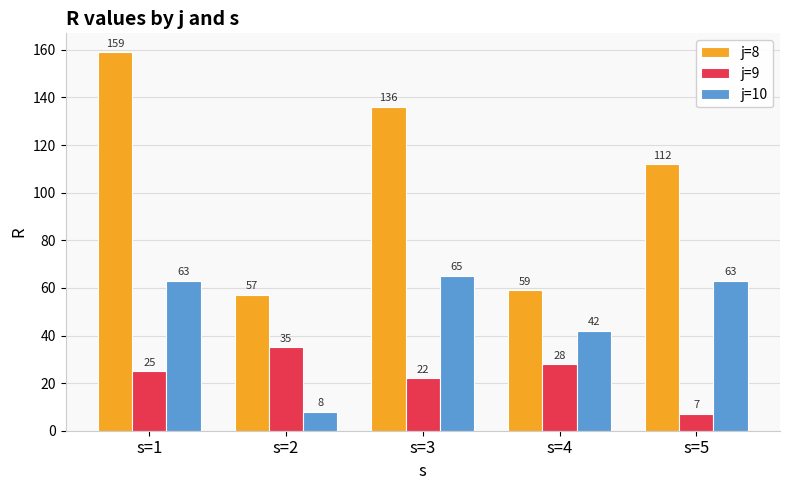

How many distinct data groups are displayed?

3